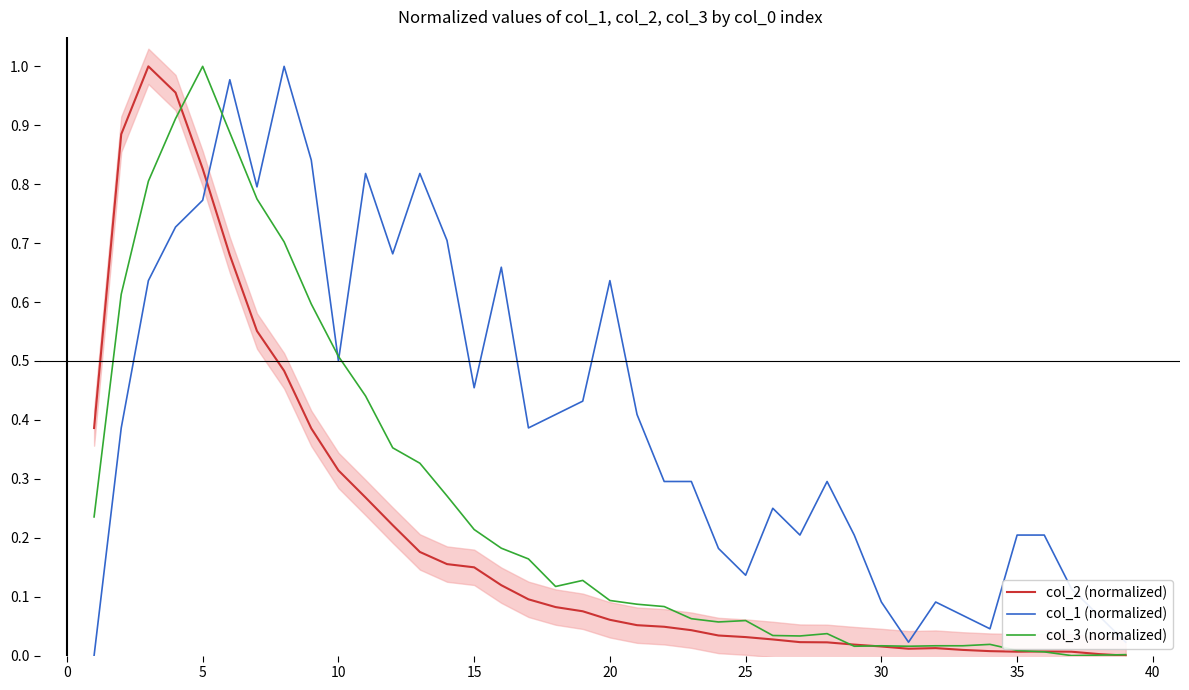

True or false: col_2 (normalized) and col_1 (normalized) intersect in this chart.

True